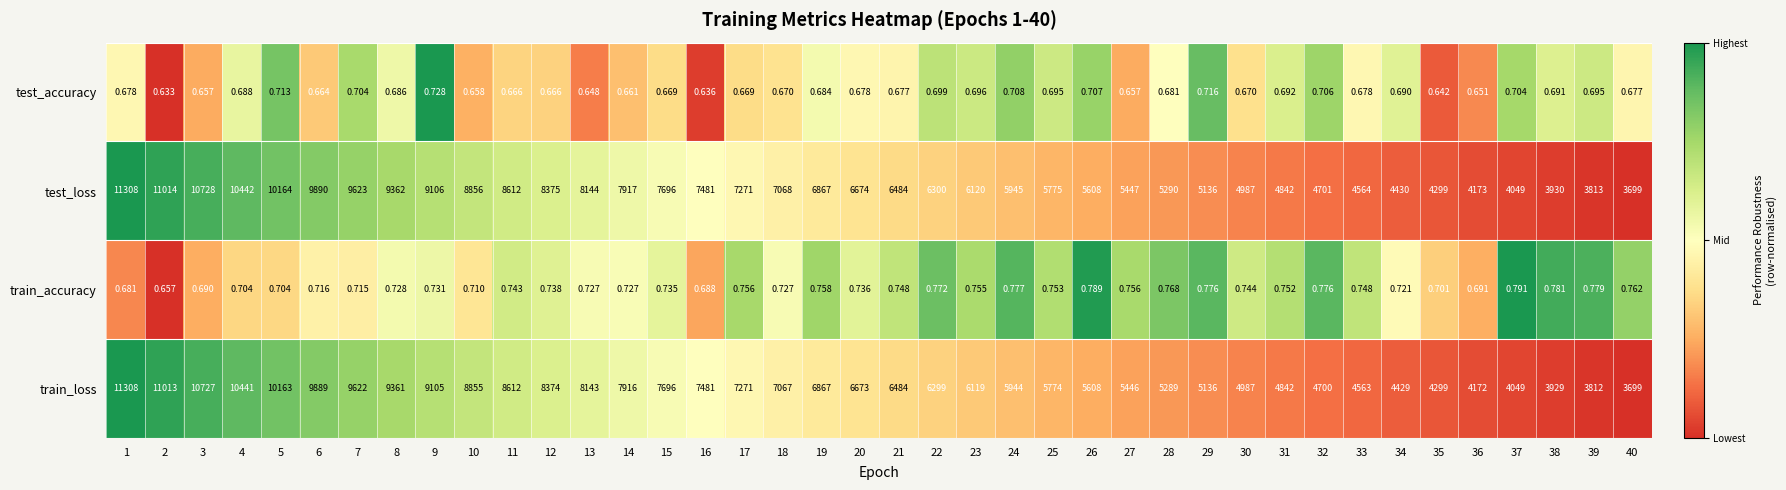

How many categories are shown in the chart?

40